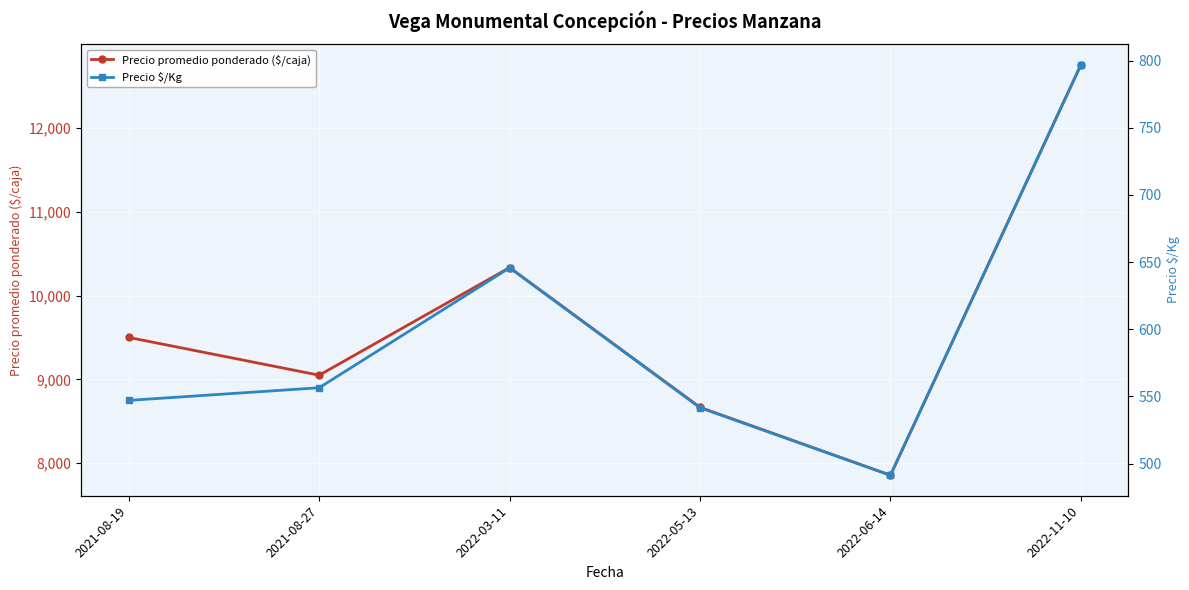

Is it true that Precio $/Kg equals 940.6 at 2021-08-27?

False